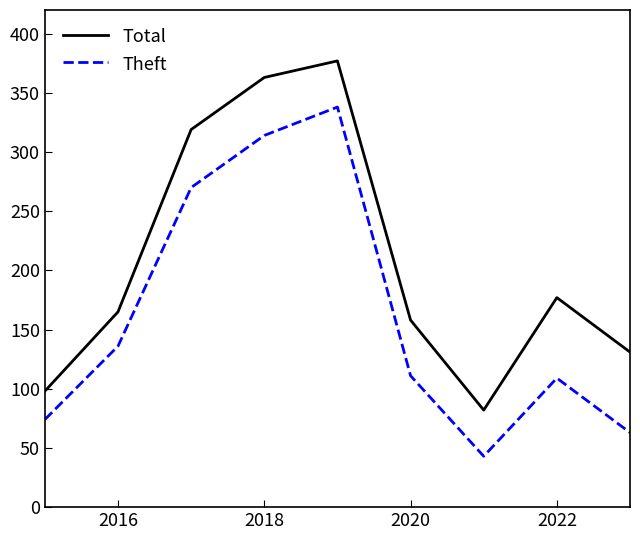

What is the maximum value shown in the chart?

377